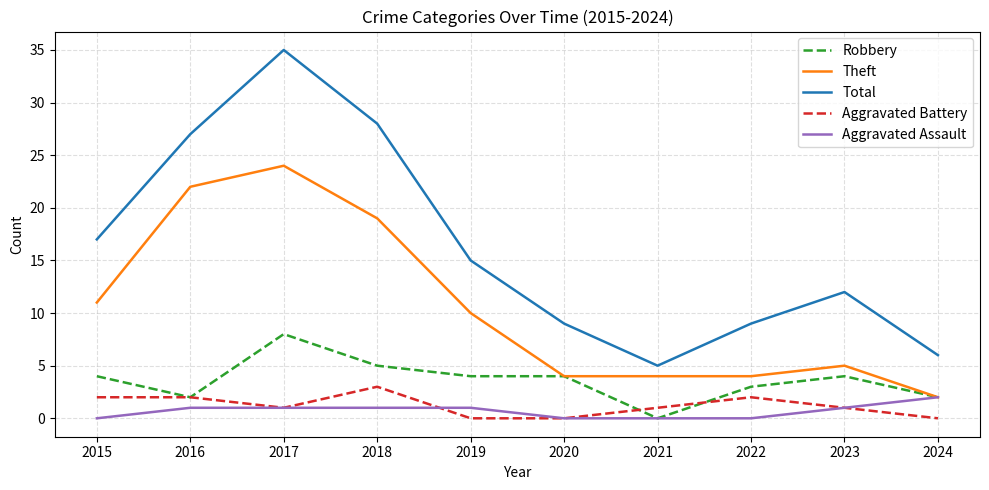

Reading left to right, extract all data points from this chart.

Robbery: 4	2	8	5	4	4	0	3	4	2
Theft: 11	22	24	19	10	4	4	4	5	2
Total: 17	27	35	28	15	9	5	9	12	6
Aggravated Battery: 2	2	1	3	0	0	1	2	1	0
Aggravated Assault: 0	1	1	1	1	0	0	0	1	2